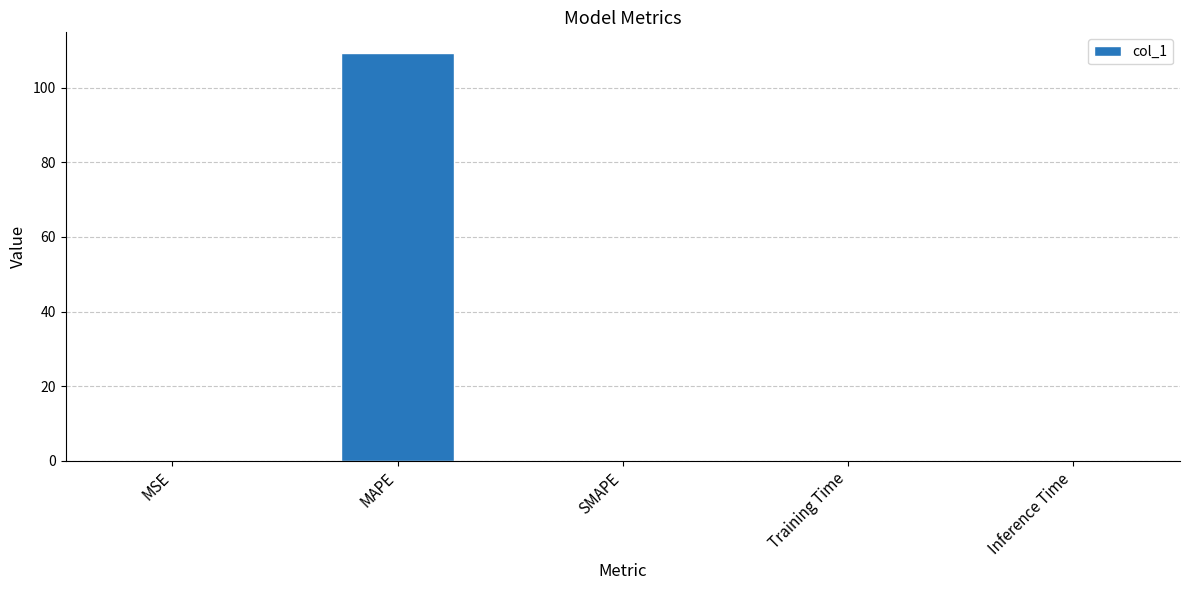

Are the bars horizontal?

No